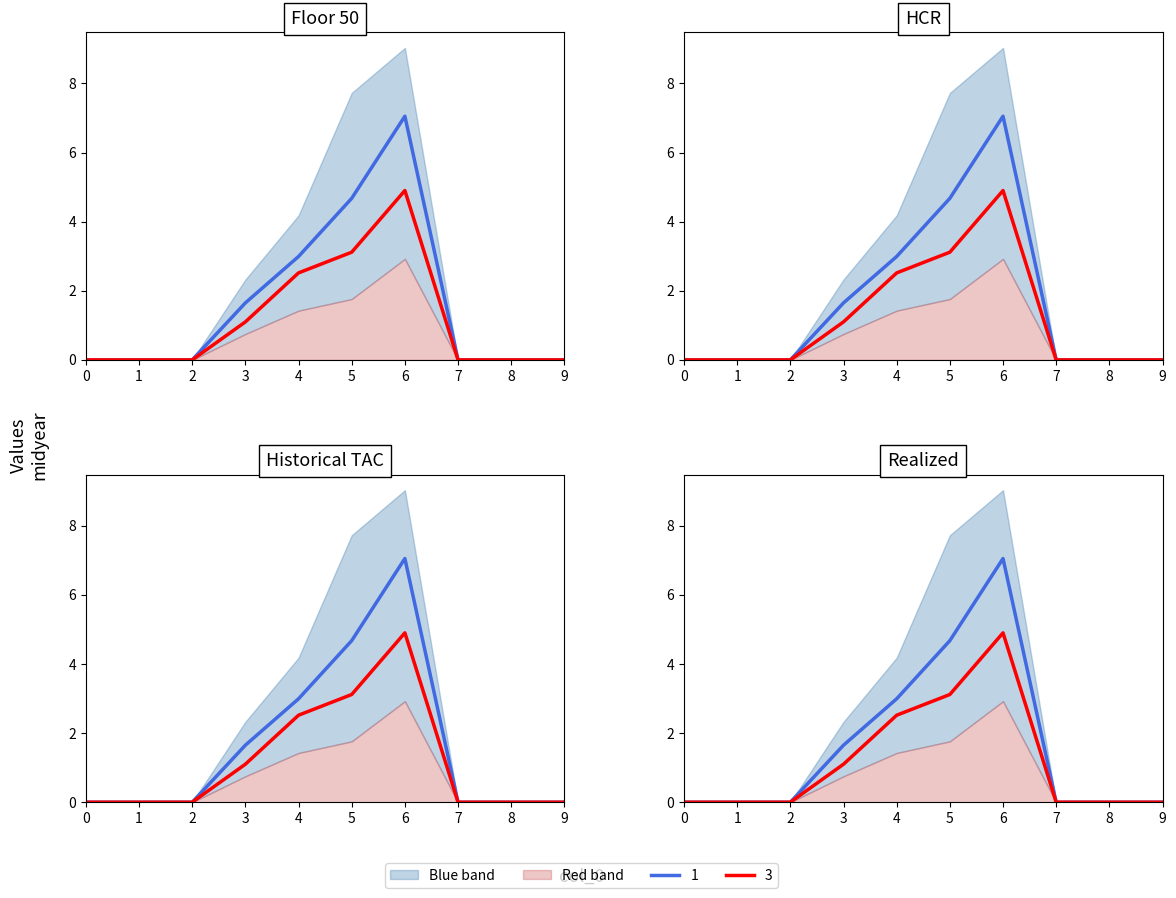

True or false: 3 and 1 intersect in this chart.

False